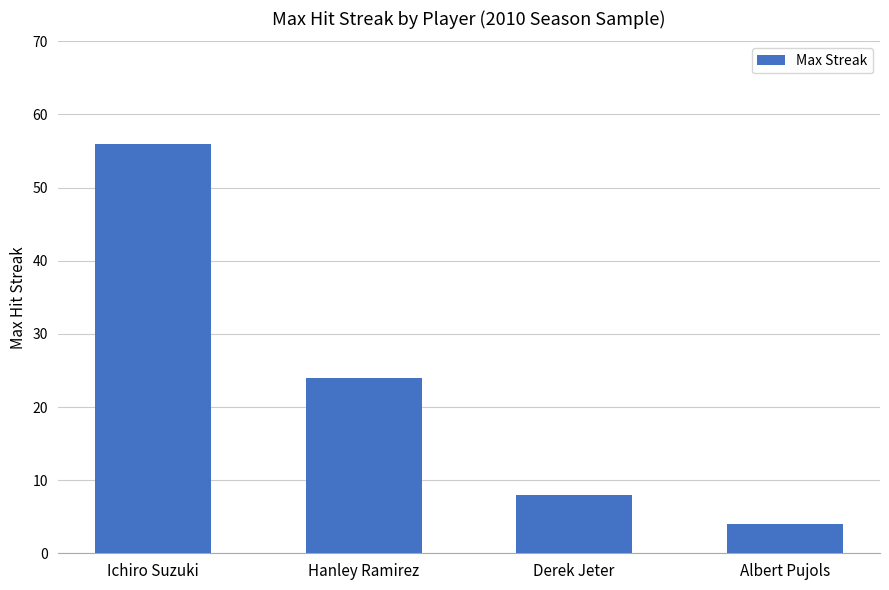

List the labels in order of value, smallest first.

Albert Pujols, Derek Jeter, Hanley Ramirez, Ichiro Suzuki